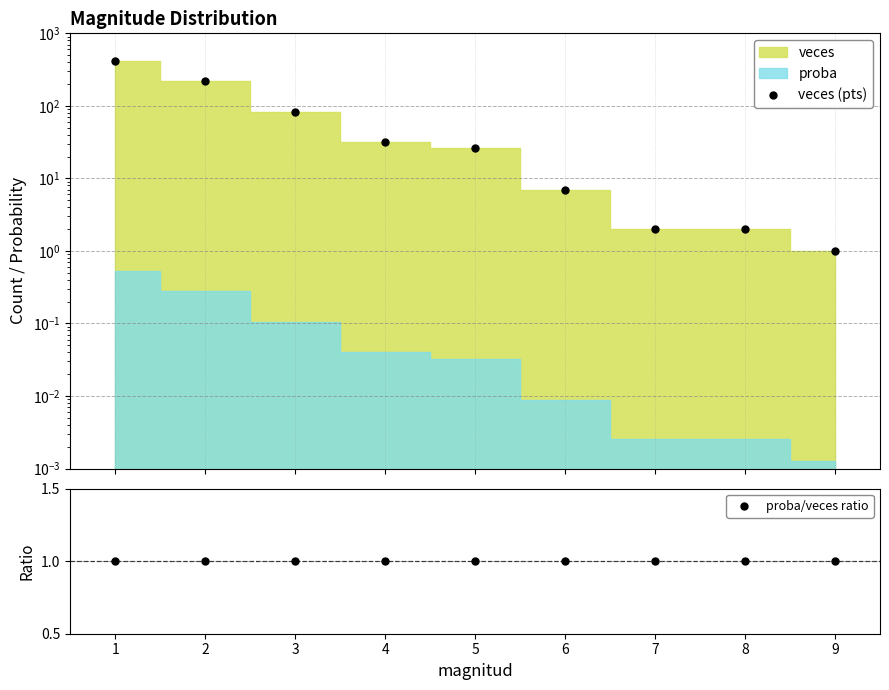

Which category has the lowest value in the proba/veces ratio series?

6